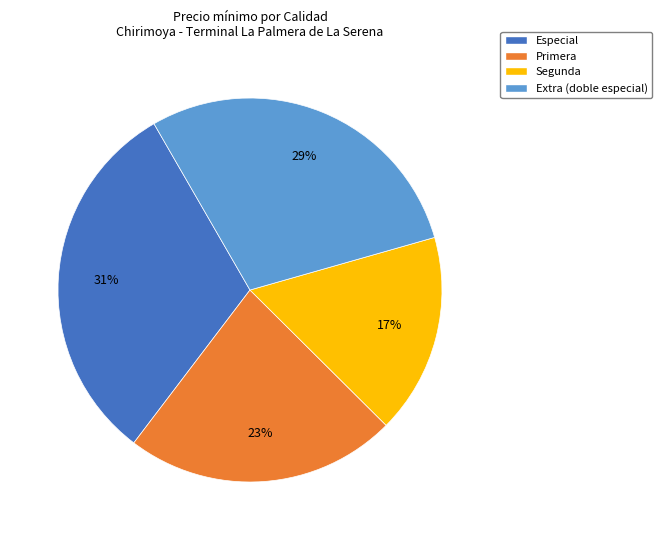

What percentage is the Primera slice, to the nearest percent?

23%